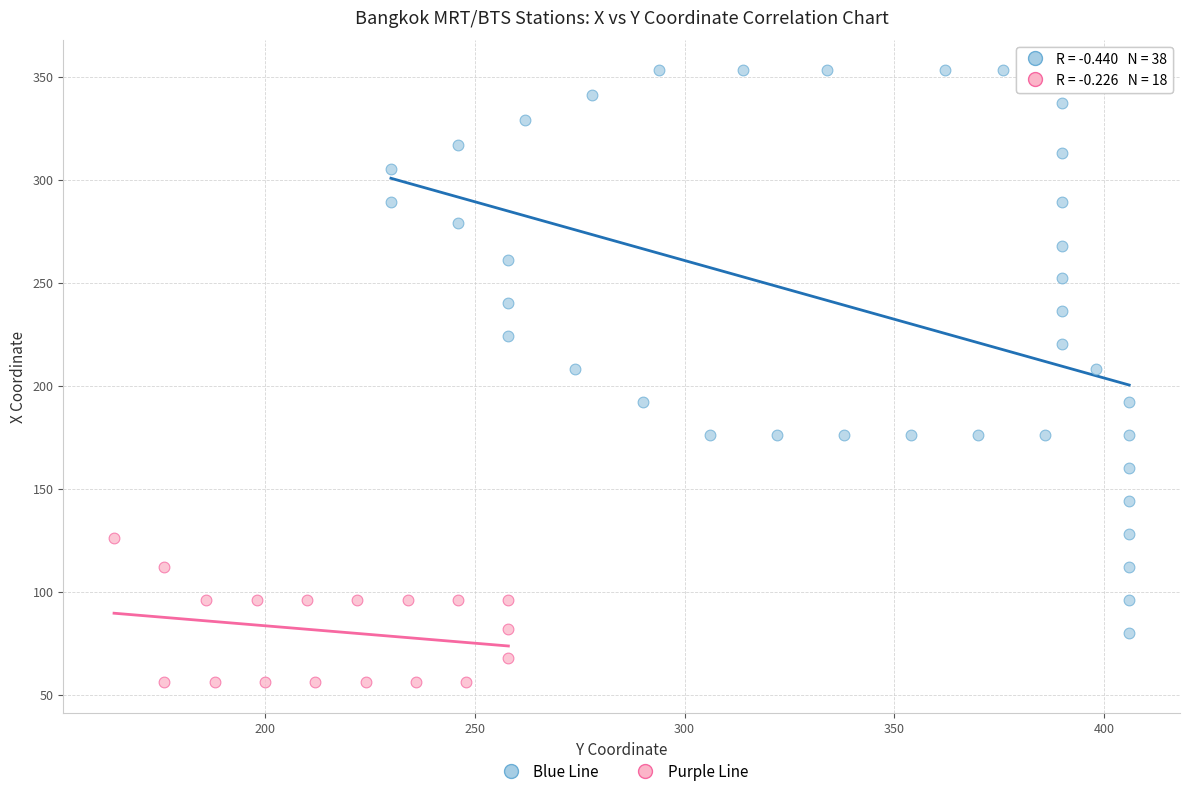

Which series reaches the maximum Y coordinate?

Blue Line